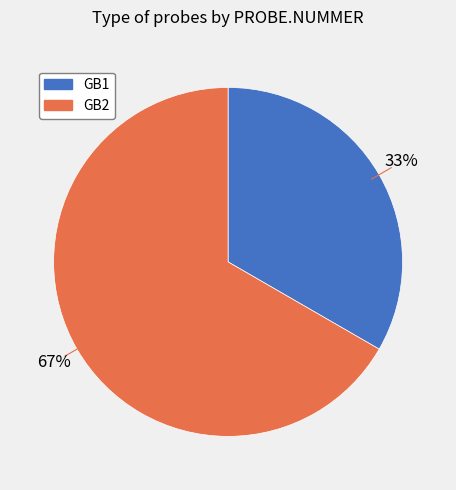

To the nearest percent, what is the combined percentage of GB1 and GB2?

100%